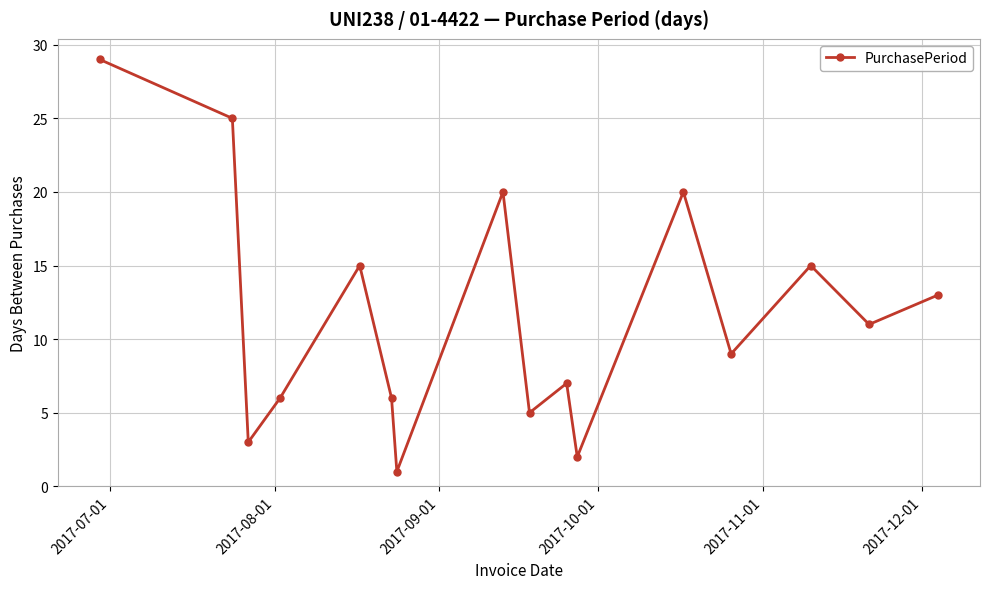

What is the value of the 16th point from the left?

13